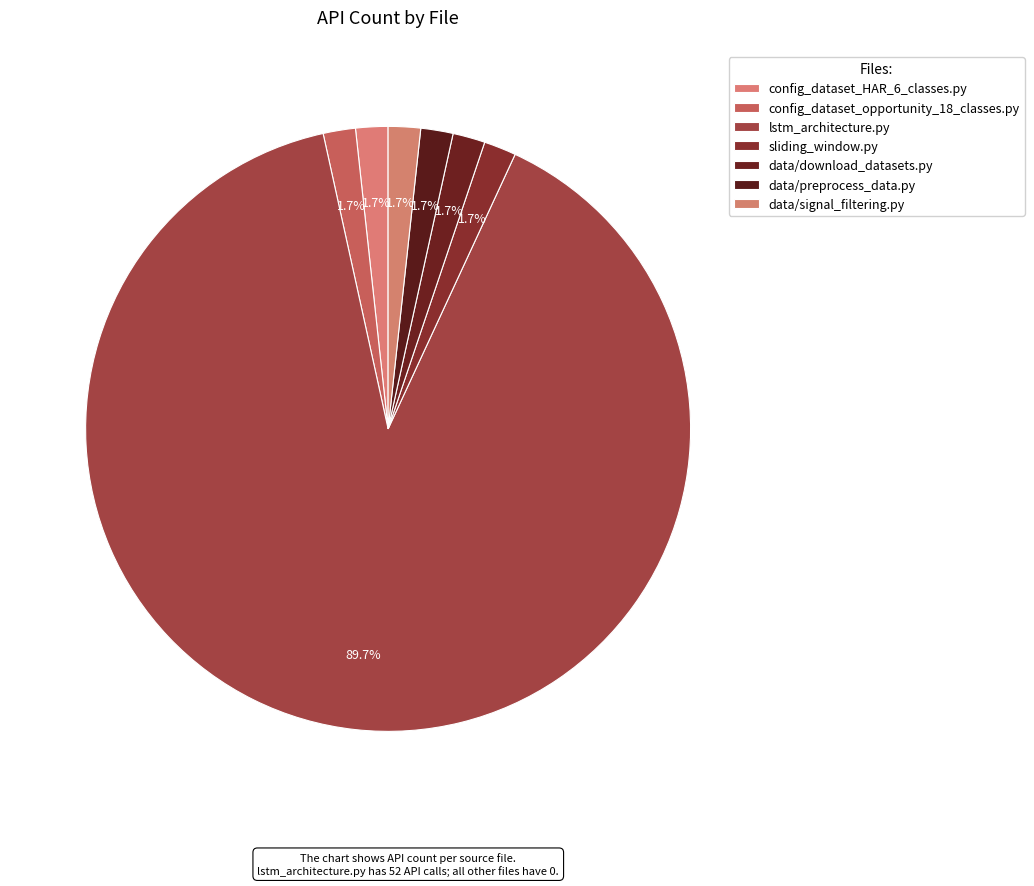

Count the number of slices in the pie.

7